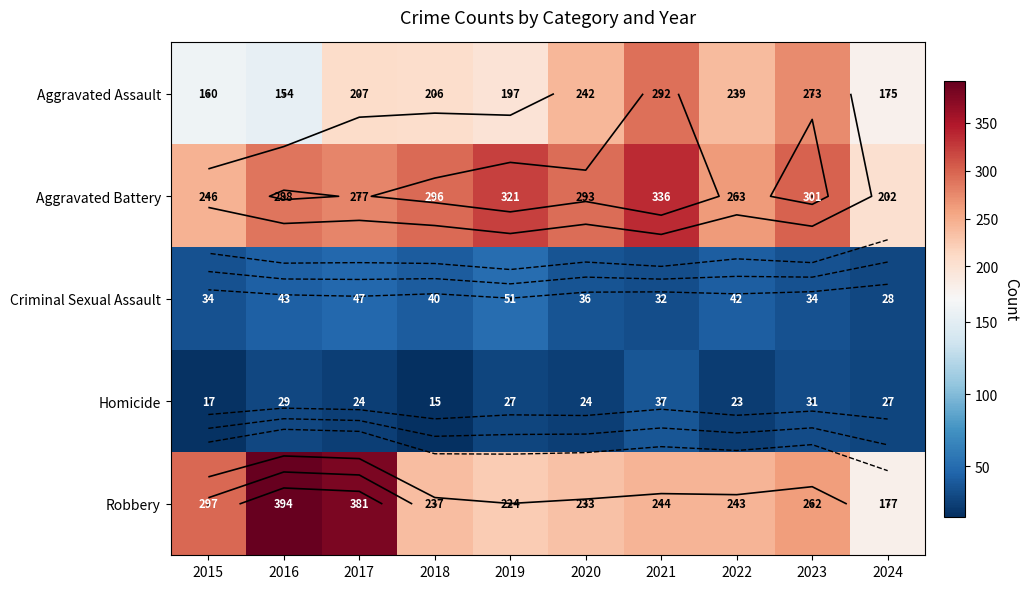

What is the spread (max minus min) of values at 2020?

269